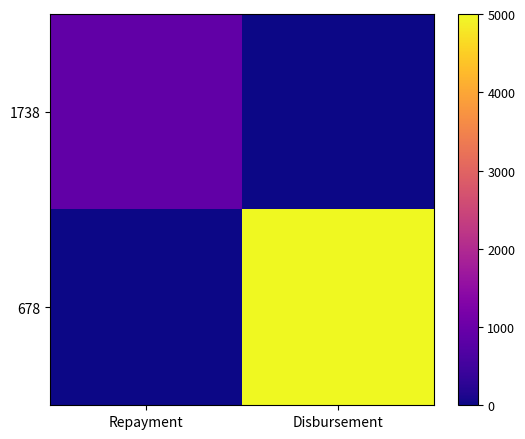

Reading right to left, list all the values displayed in this chart.

1738: Disbursement=0.0	Repayment=888.2
678: Disbursement=5000.0	Repayment=0.0